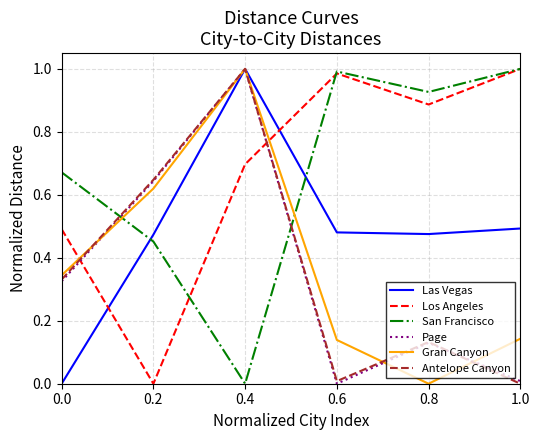

What position from the right is 0.2?

5